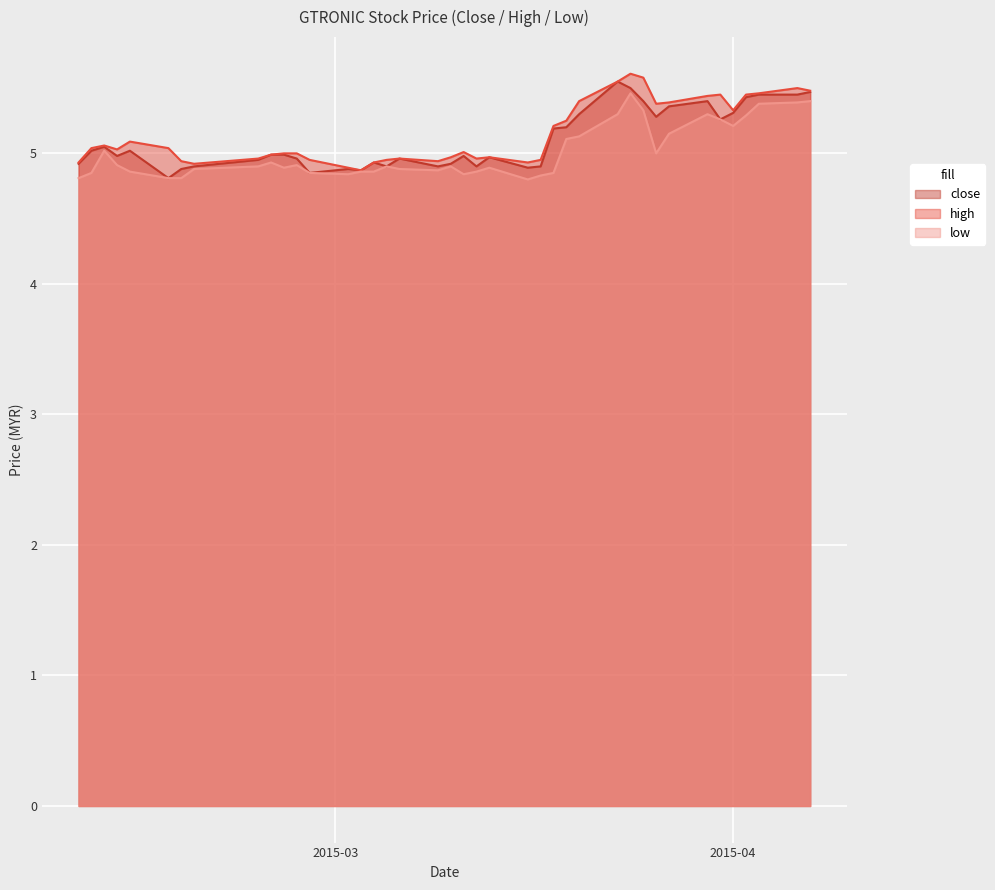

What value does the close series have at 2015-03-13?

5.0